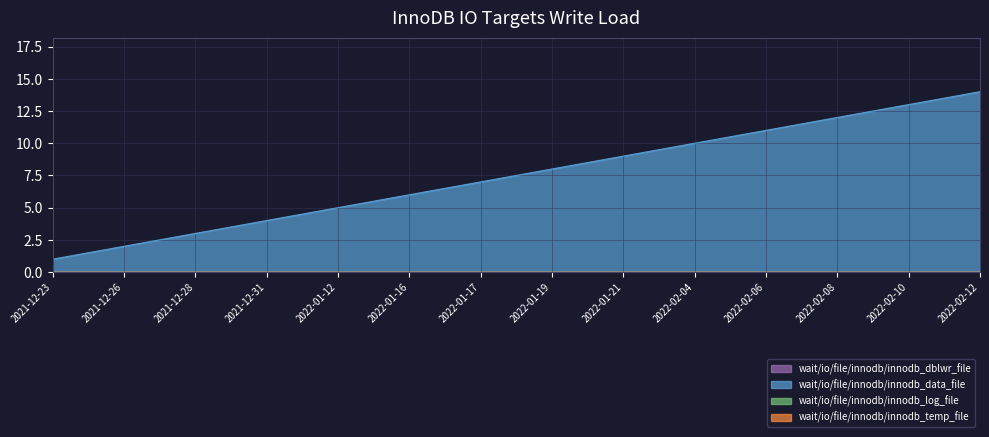

What is the difference between the highest and lowest values at 2021-12-23?

1